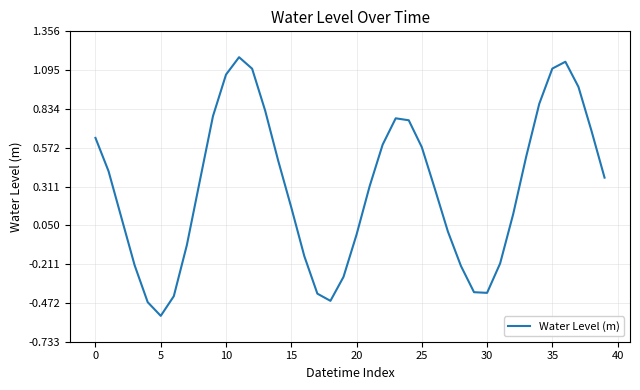

Count the number of categories in the chart.

40